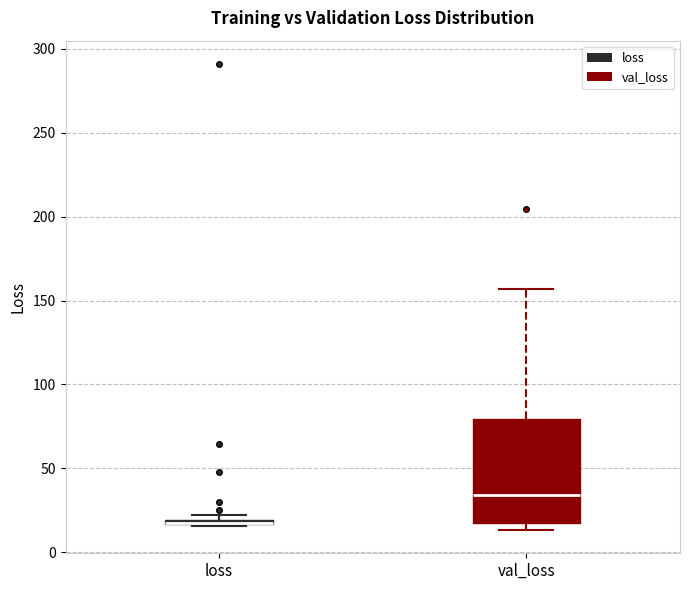

Comparing the boxes themselves (not the whiskers), which one is the tallest?

val_loss